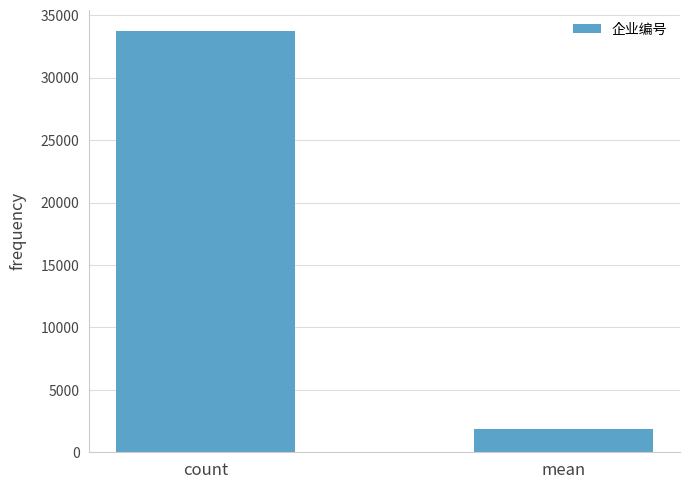

Reading right to left, list all the values displayed in this chart.

1859.8	33744.0